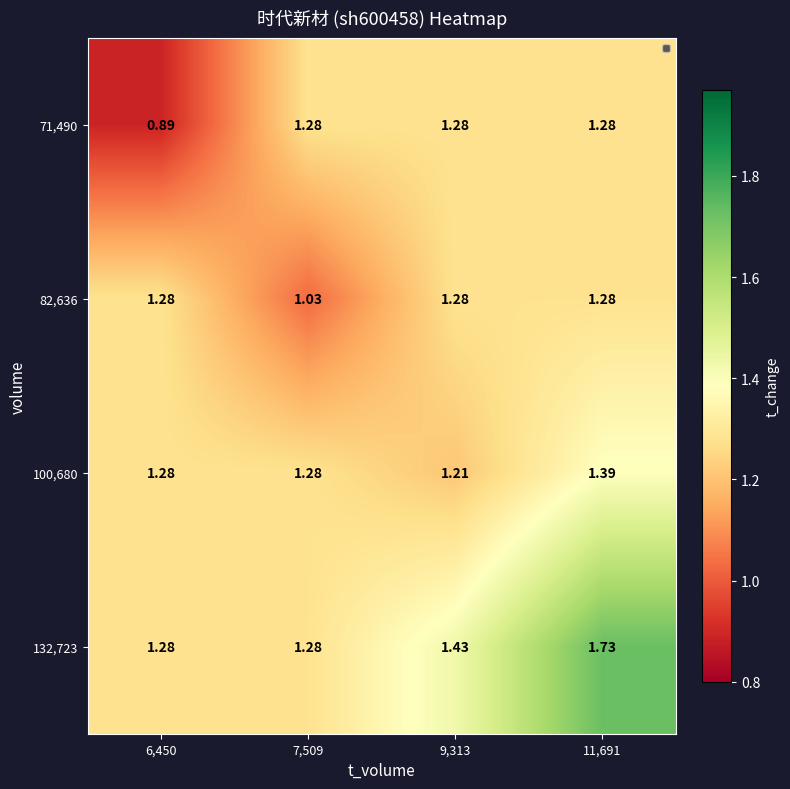

Is the value of 132,723 at 11,691 greater than the value of 71,490 at 6,450?

Yes